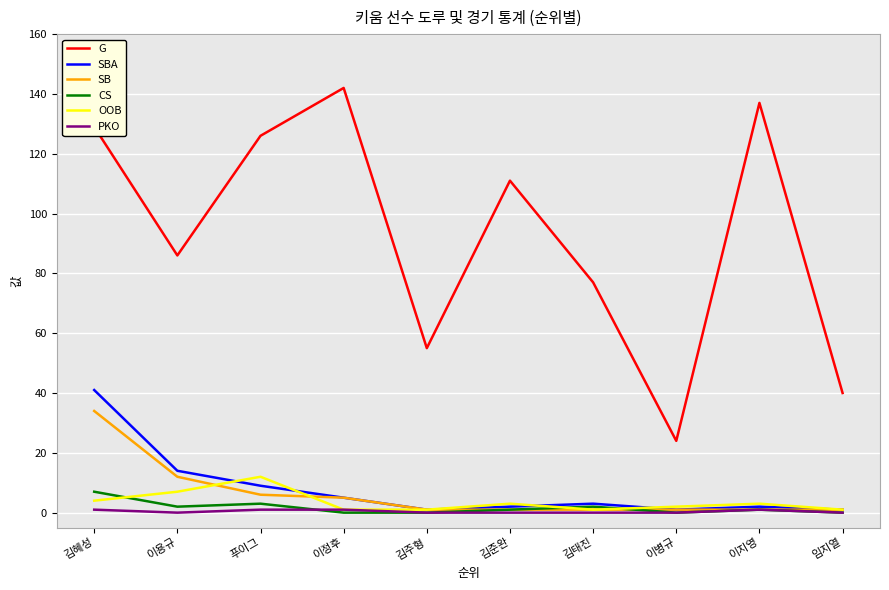

What is the minimum value for SBA?

1